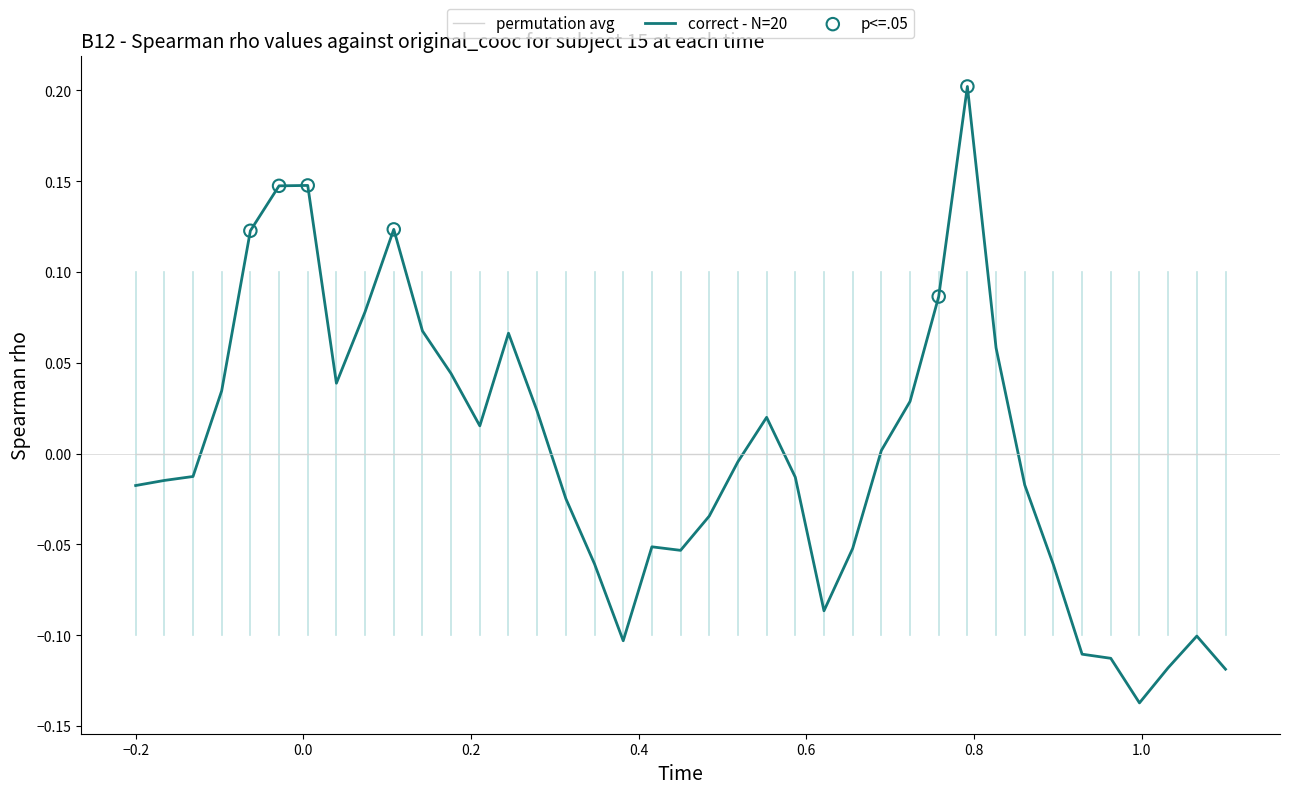

Which series has the widest spread of values?

correct - N=20